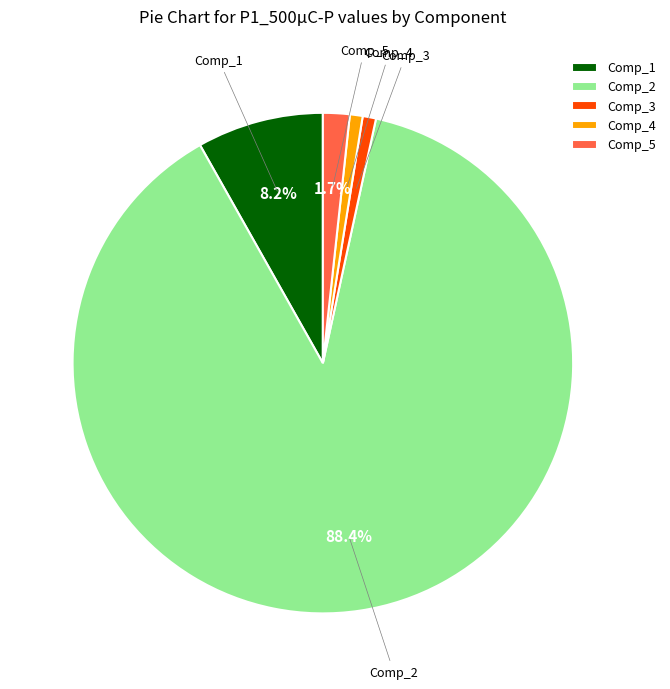

Combined, do Comp_3 and Comp_2 account for over 50%?

Yes